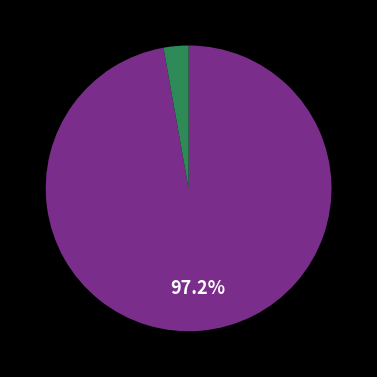

How many slices are in this pie chart?

2